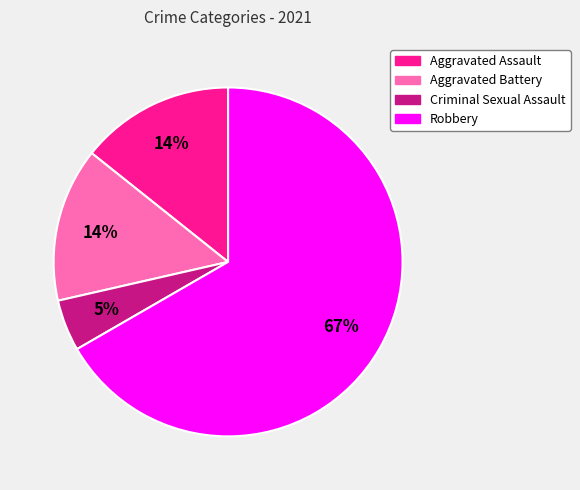

Is Robbery the majority of the pie?

Yes